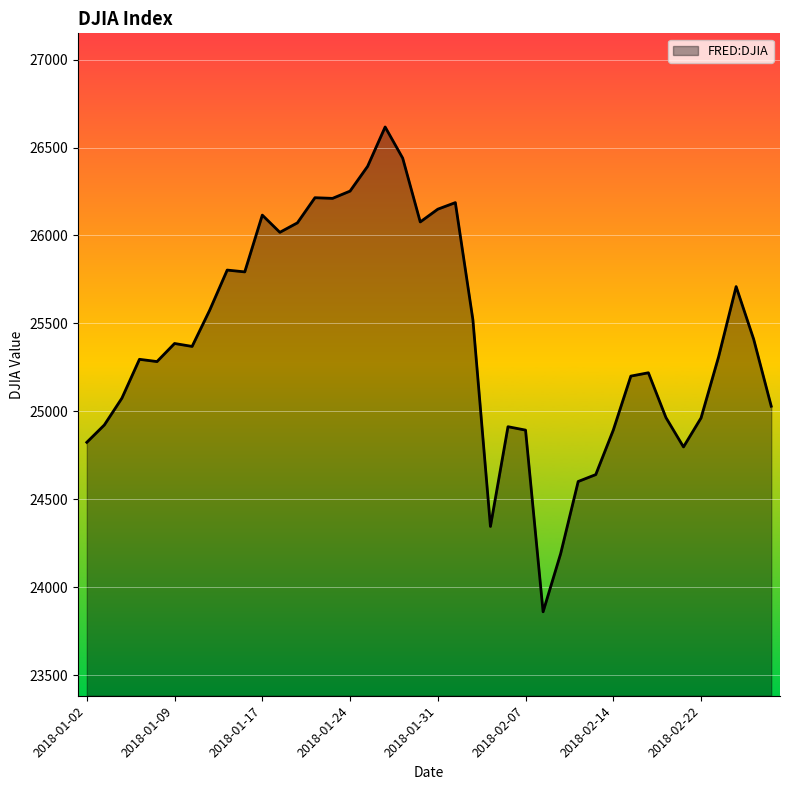

What is the greatest value displayed?

26616.7